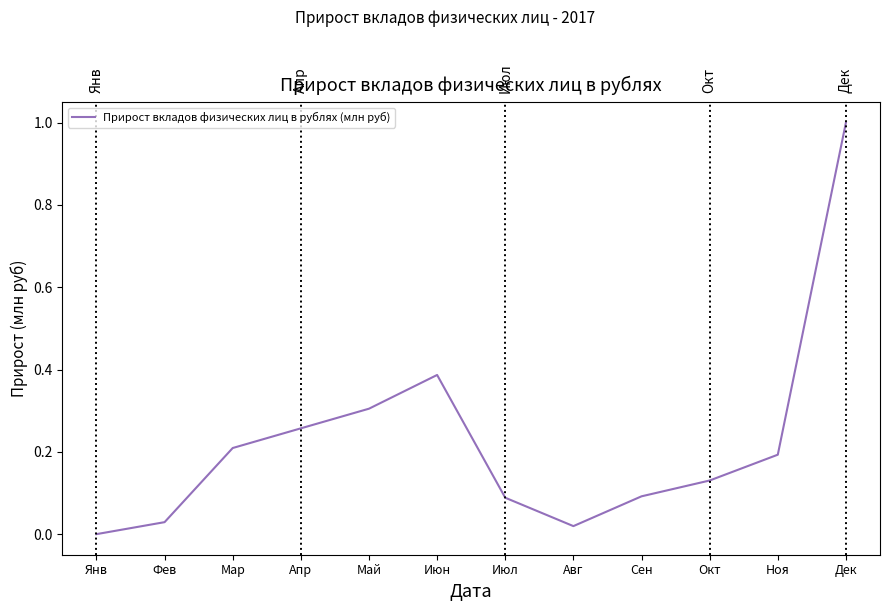

What position from the right is Янв?

12